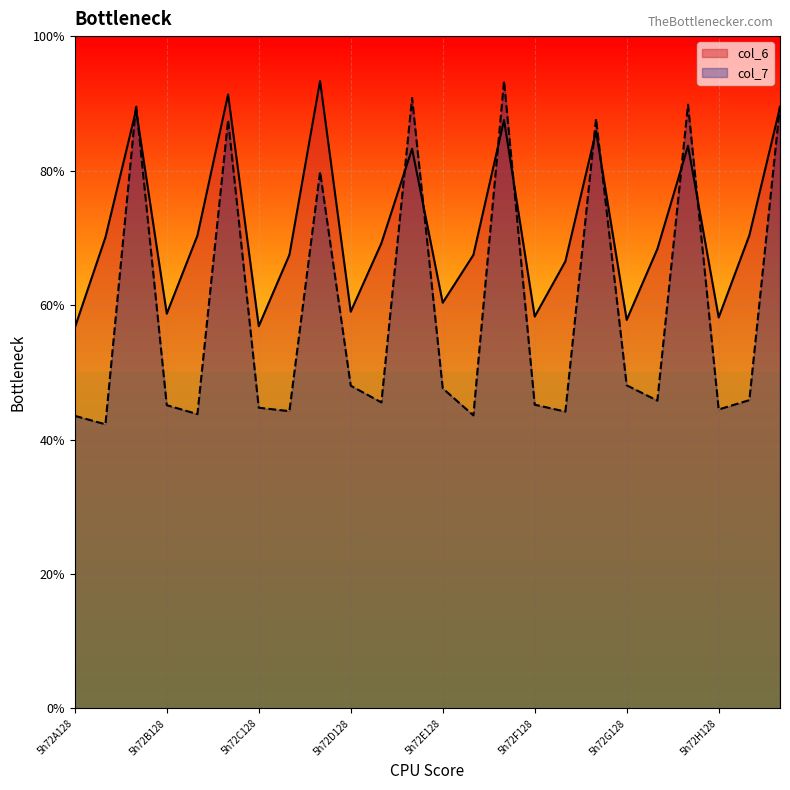

True or false: col_6 and col_7 intersect in this chart.

True